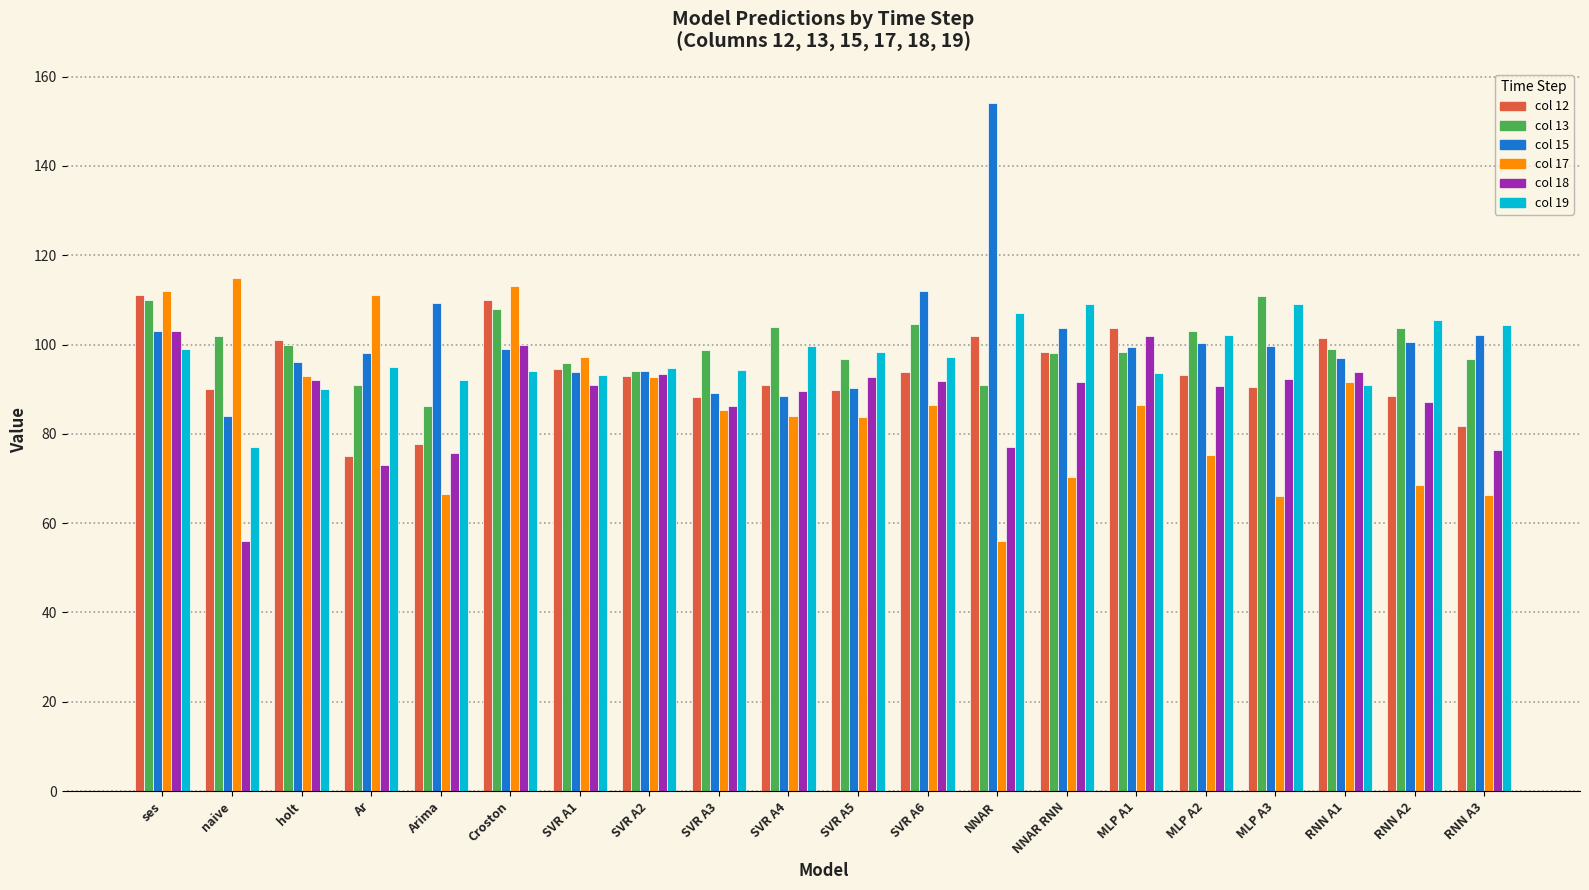

What is the difference between the highest and lowest values at Ar?

38.0